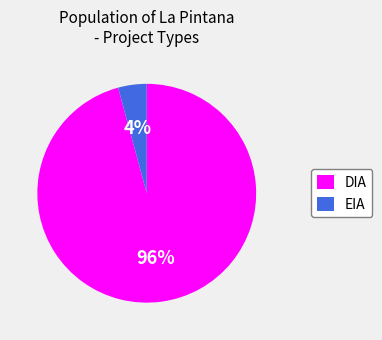

How many segments does this pie chart have?

2